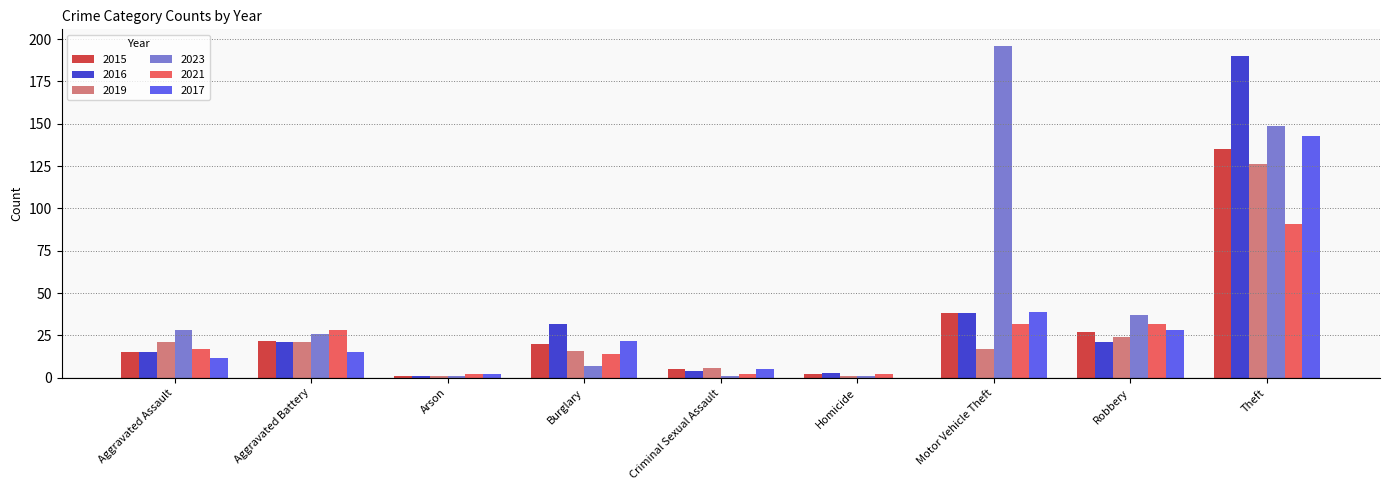

Are the bars horizontal?

No